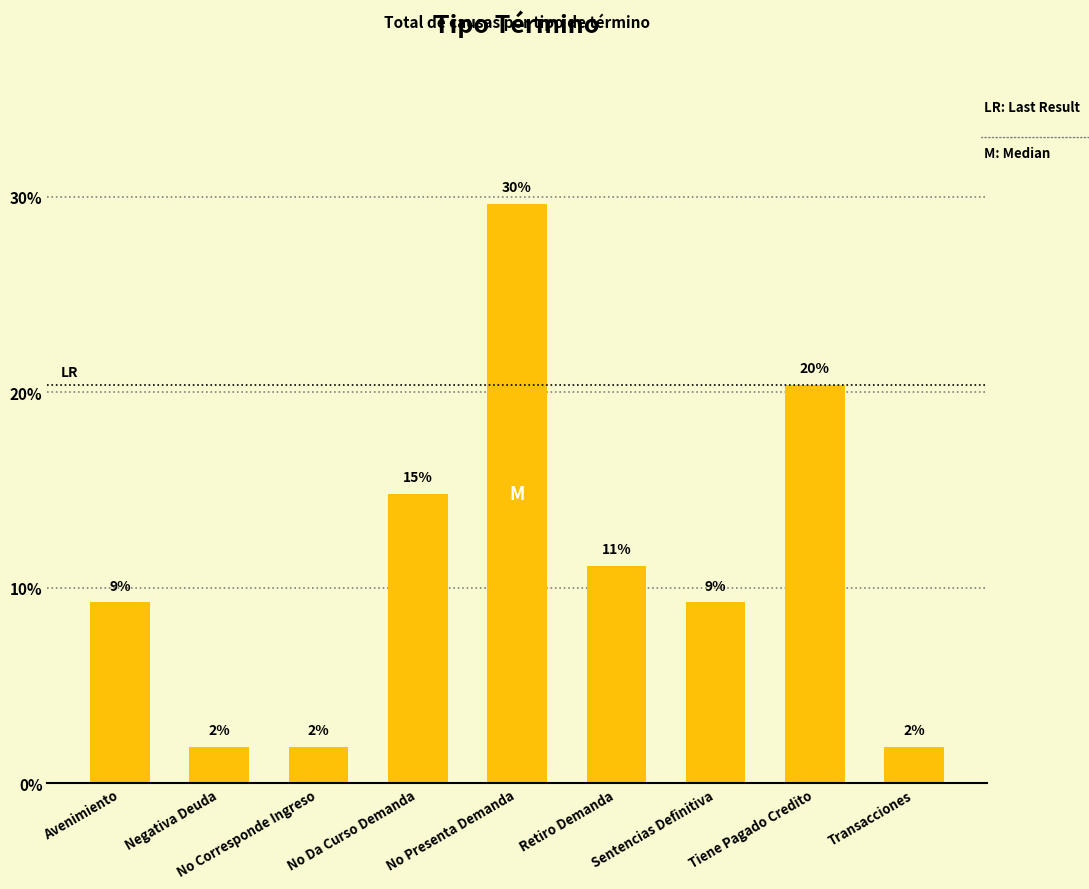

How many bars are there in total?

9